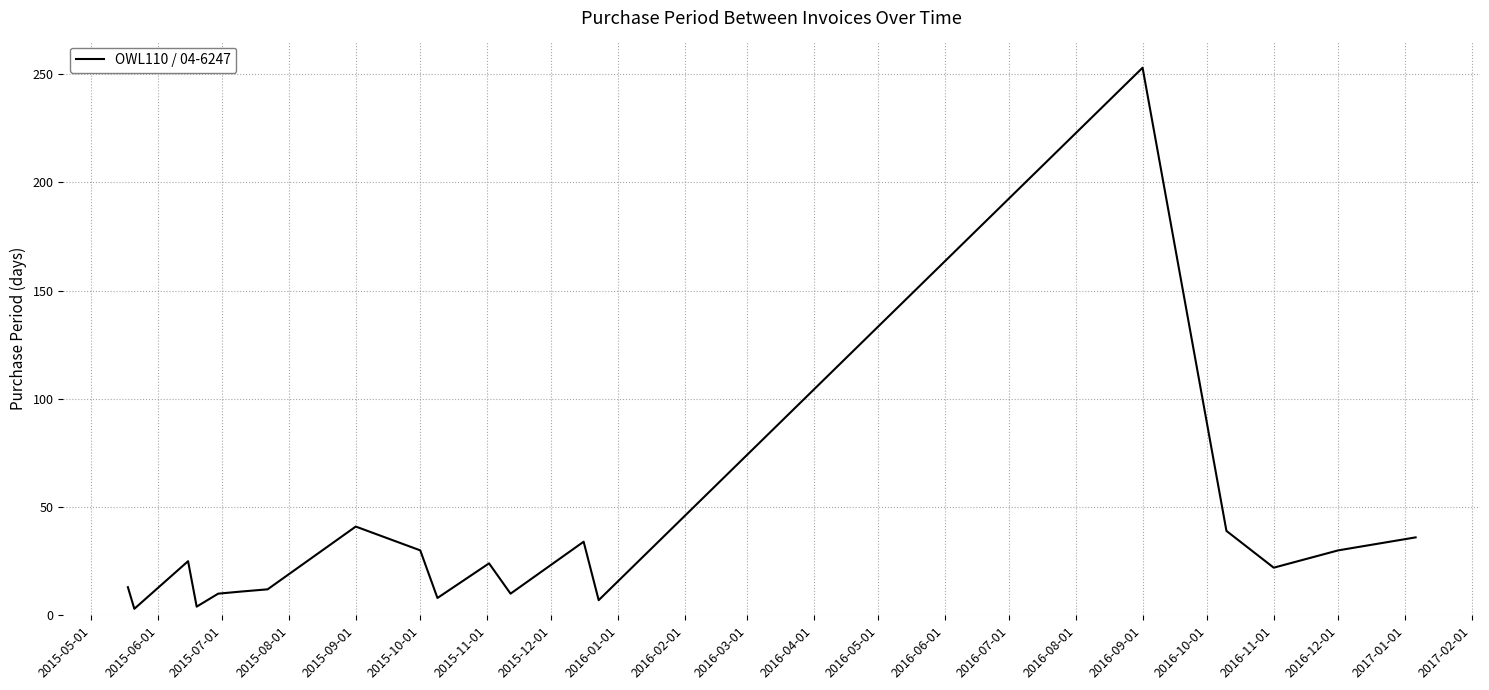

What is the greatest value displayed?

253